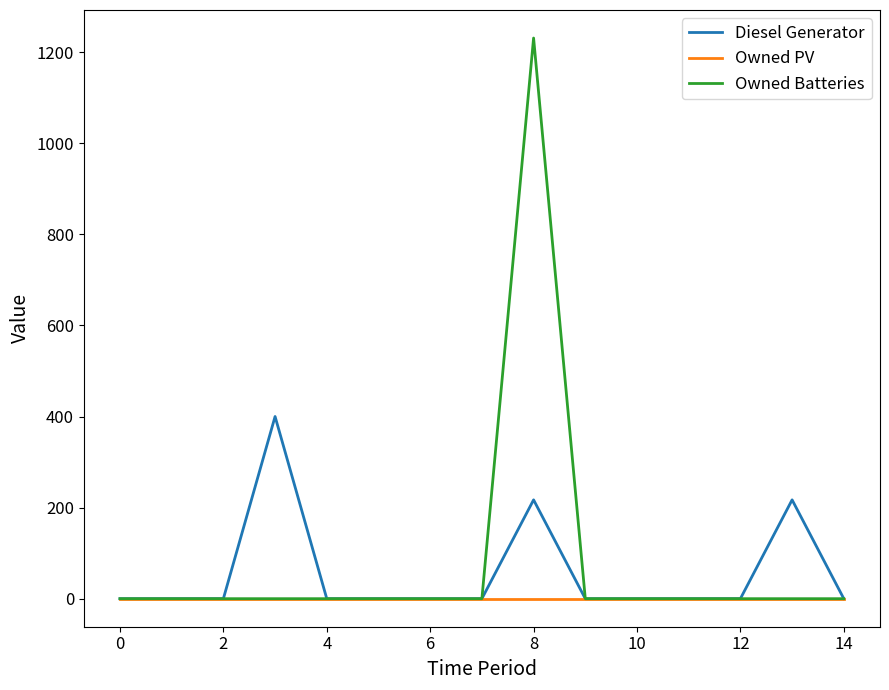

What is the highest value of the Owned Batteries series?

1231